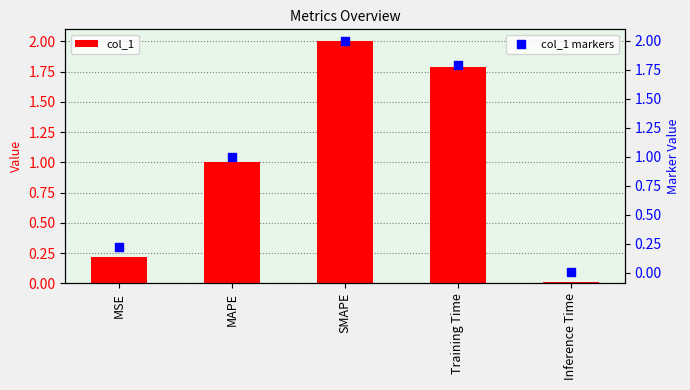

Which series has the largest total across all categories?

col_1